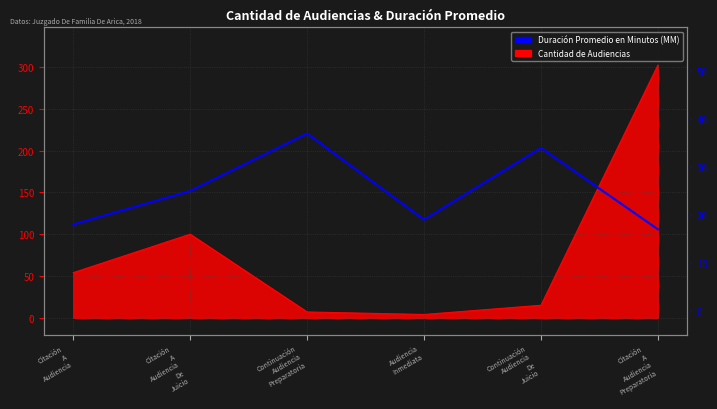

What is the change in value from Continuación
Audiencia
Preparatoria to Audiencia
Inmediata?

-18